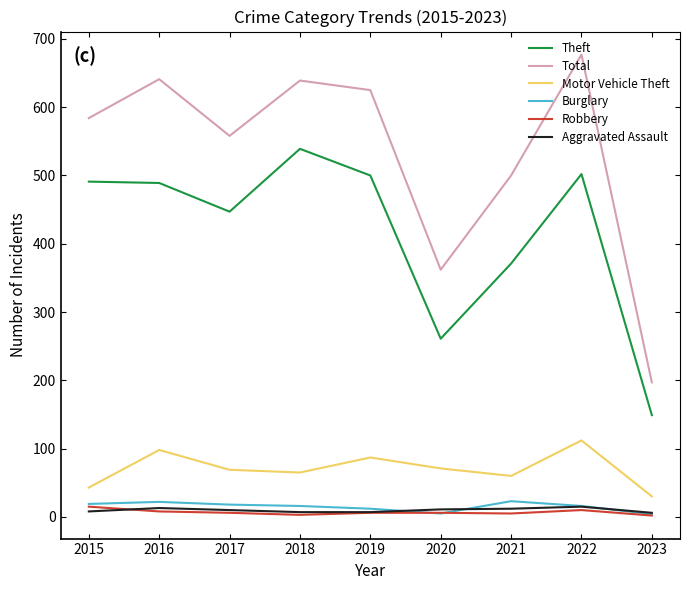

Does the chart display data point markers on the line(s)?

No